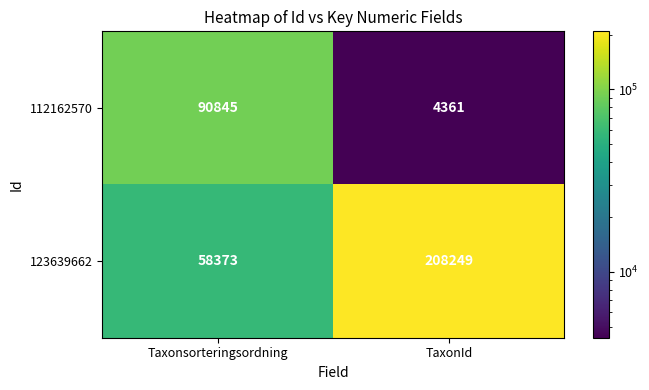

Reading right to left, extract all data points from this chart.

112162570: TaxonId=4361	Taxonsorteringsordning=90845
123639662: TaxonId=208249	Taxonsorteringsordning=58373